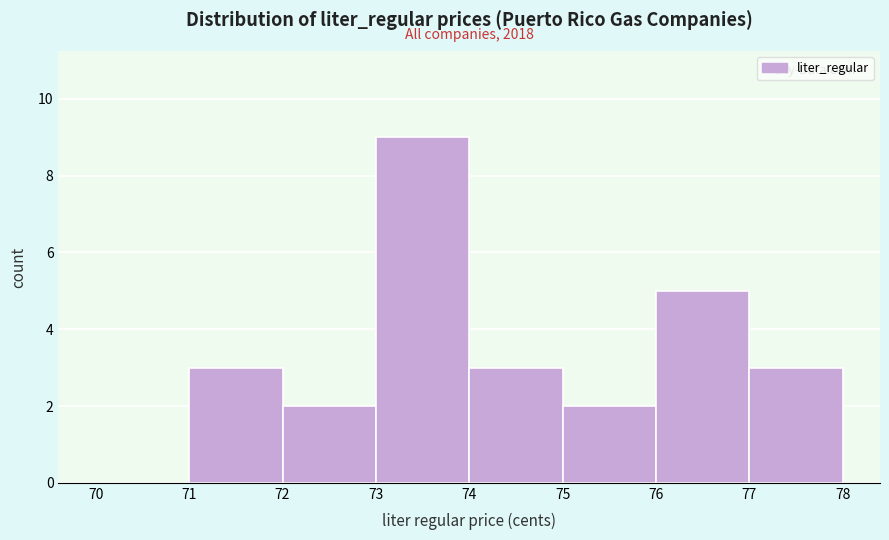

Over which range of the x-axis is the bar tallest?

73 to 74